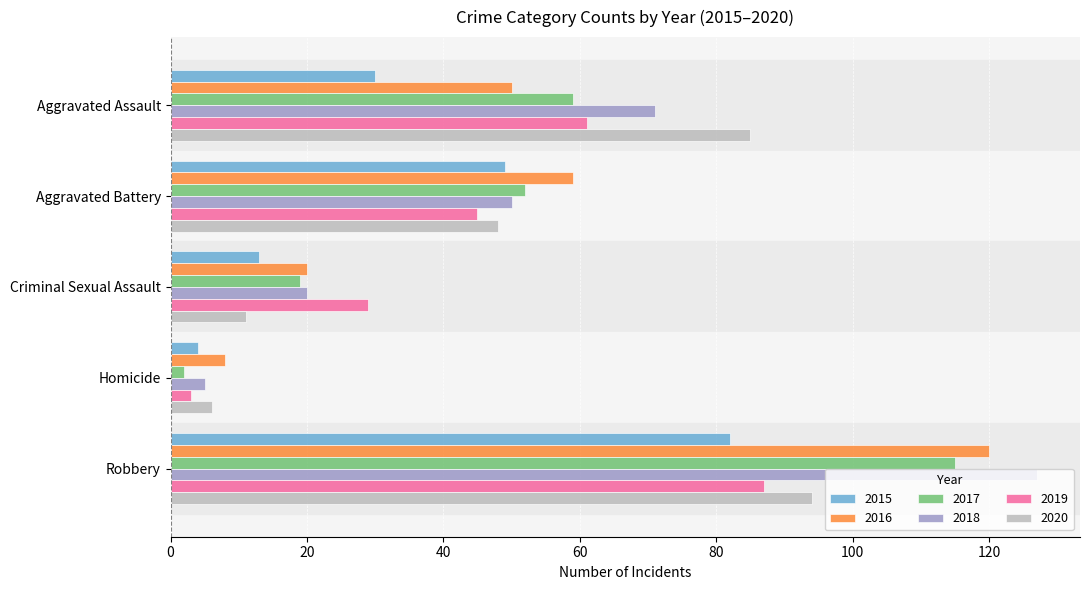

List the series in order of their peak value, lowest first.

2015, 2019, 2020, 2017, 2016, 2018